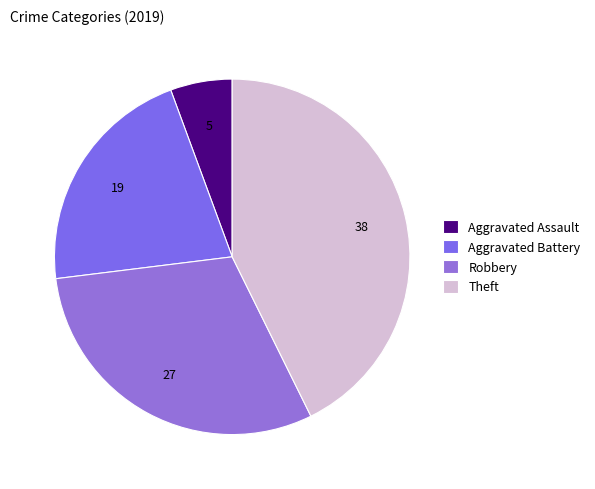

Count the number of slices in the pie.

4